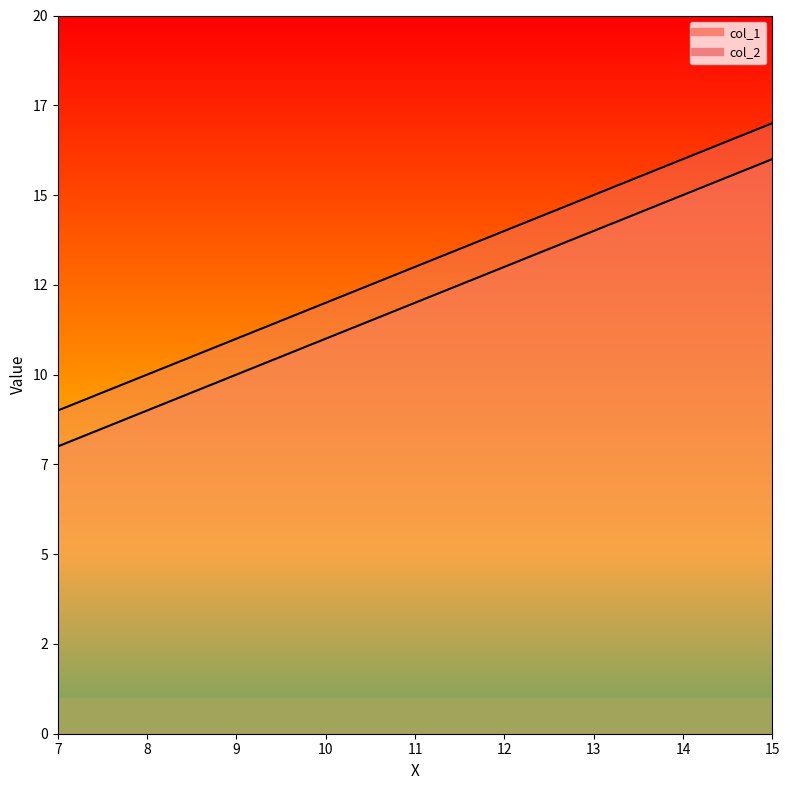

What is the difference between the highest and lowest values at 7?

1